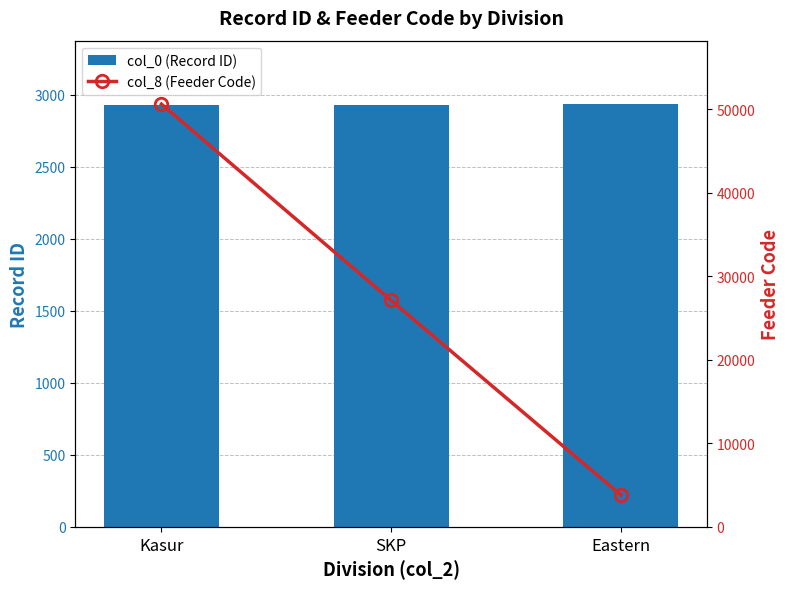

How many values in the col_8 (Feeder Code) series are below 27103?

1